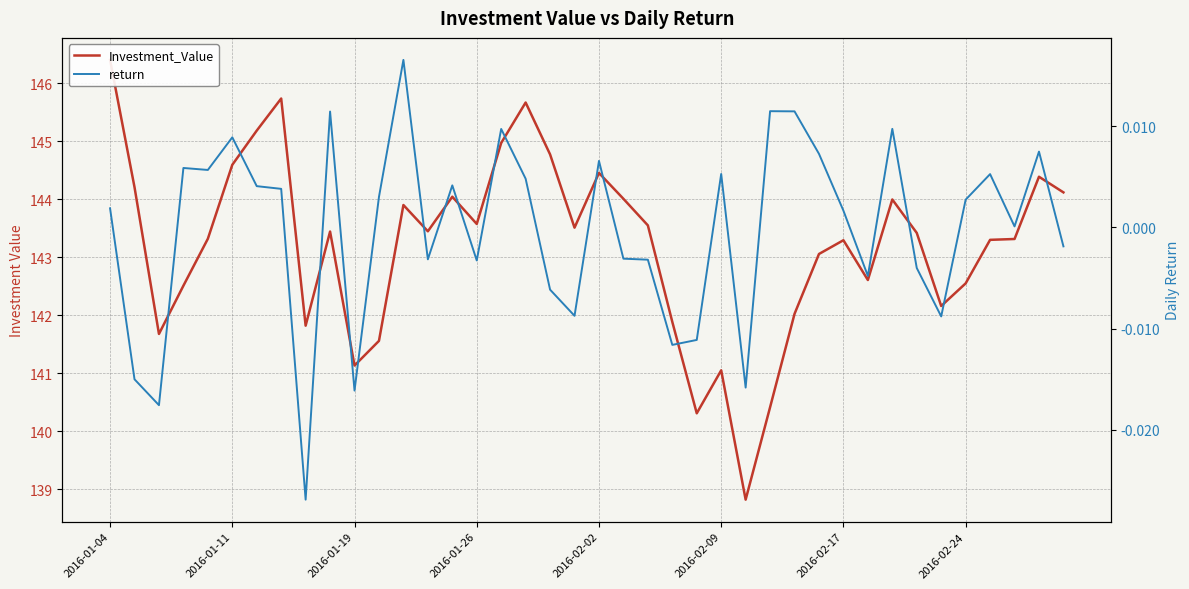

Rank the series by their maximum value, from lowest to highest.

return, Investment_Value